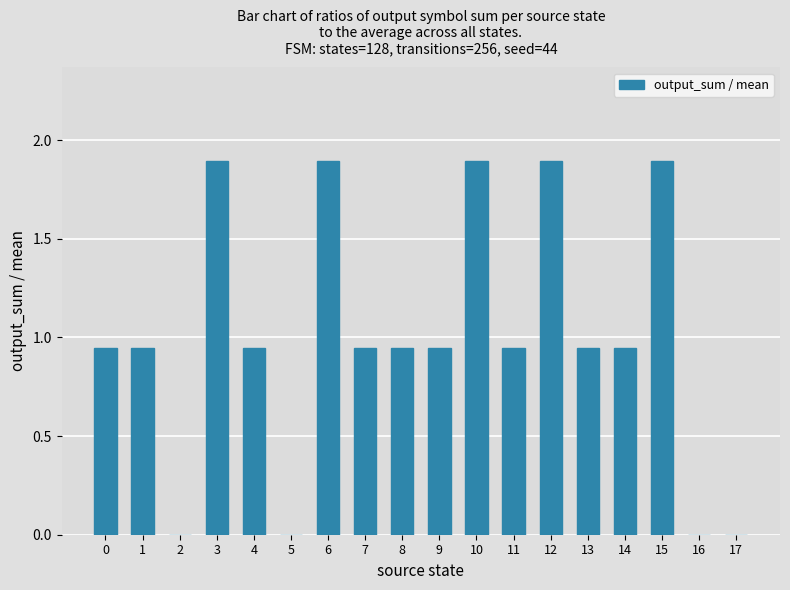

True or false: the data shows 1.2 at 17.

False